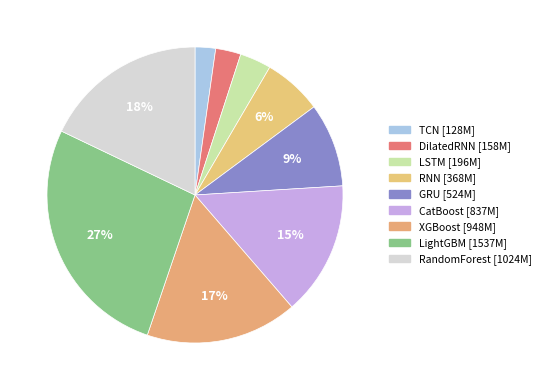

Is there a majority slice in this chart?

No